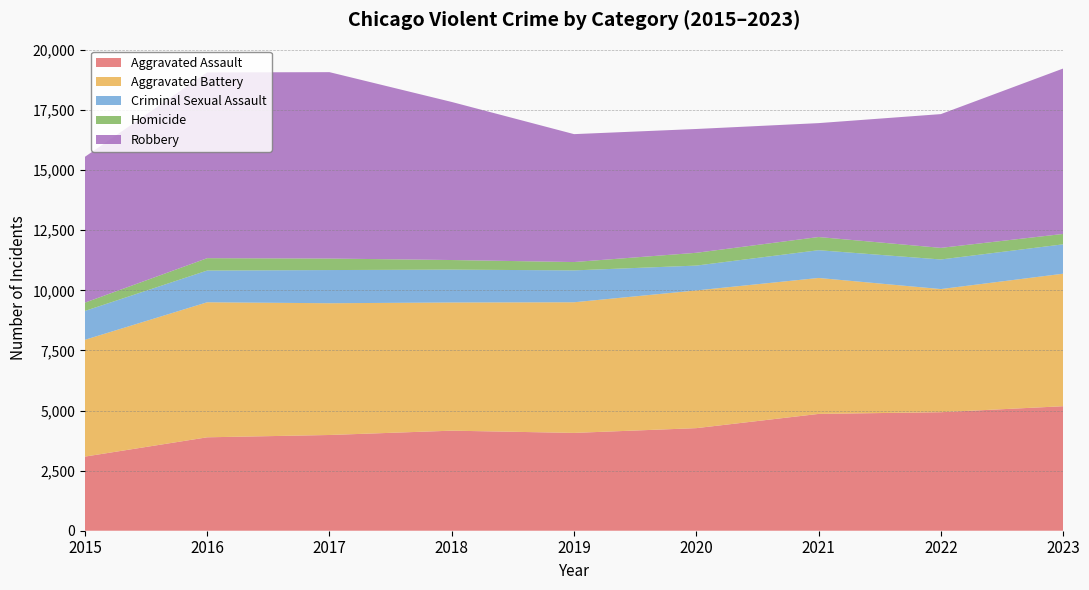

Reading left to right, extract all data points from this chart.

Aggravated Assault: 2015=3083	2016=3886	2017=3982	2018=4162	2019=4069	2020=4267	2021=4859	2022=4930	2023=5179
Aggravated Battery: 2015=4859	2016=5617	2017=5481	2018=5332	2019=5434	2020=5728	2021=5655	2022=5122	2023=5512
Criminal Sexual Assault: 2015=1200	2016=1319	2017=1380	2018=1367	2019=1326	2020=1034	2021=1155	2022=1231	2023=1222
Homicide: 2015=345	2016=515	2017=479	2018=399	2019=347	2020=532	2021=548	2022=483	2023=432
Robbery: 2015=6066	2016=7727	2017=7753	2018=6575	2019=5321	2020=5150	2021=4738	2022=5564	2023=6881